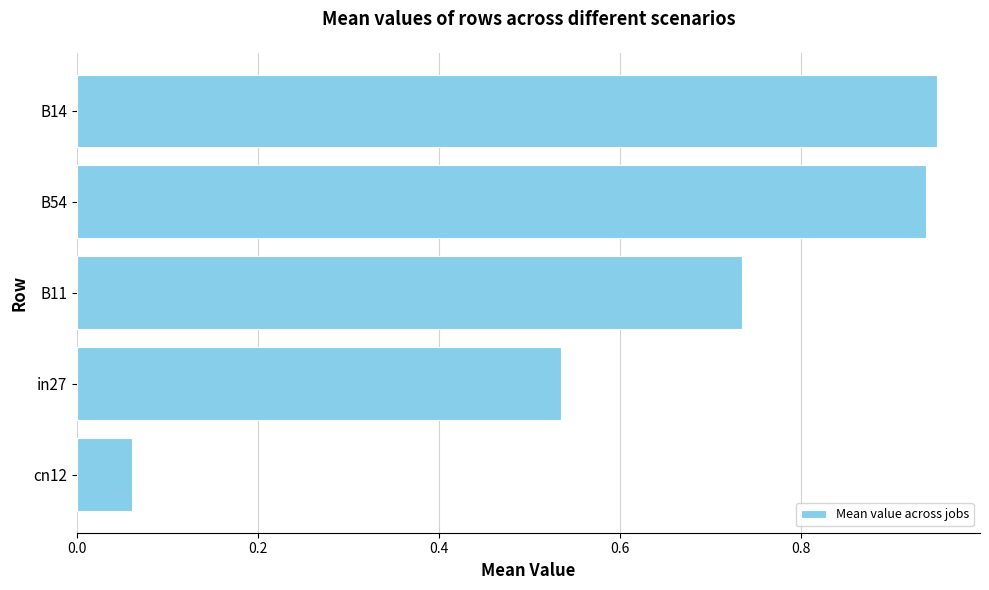

Is it true that the value at B11 is 1.1?

False